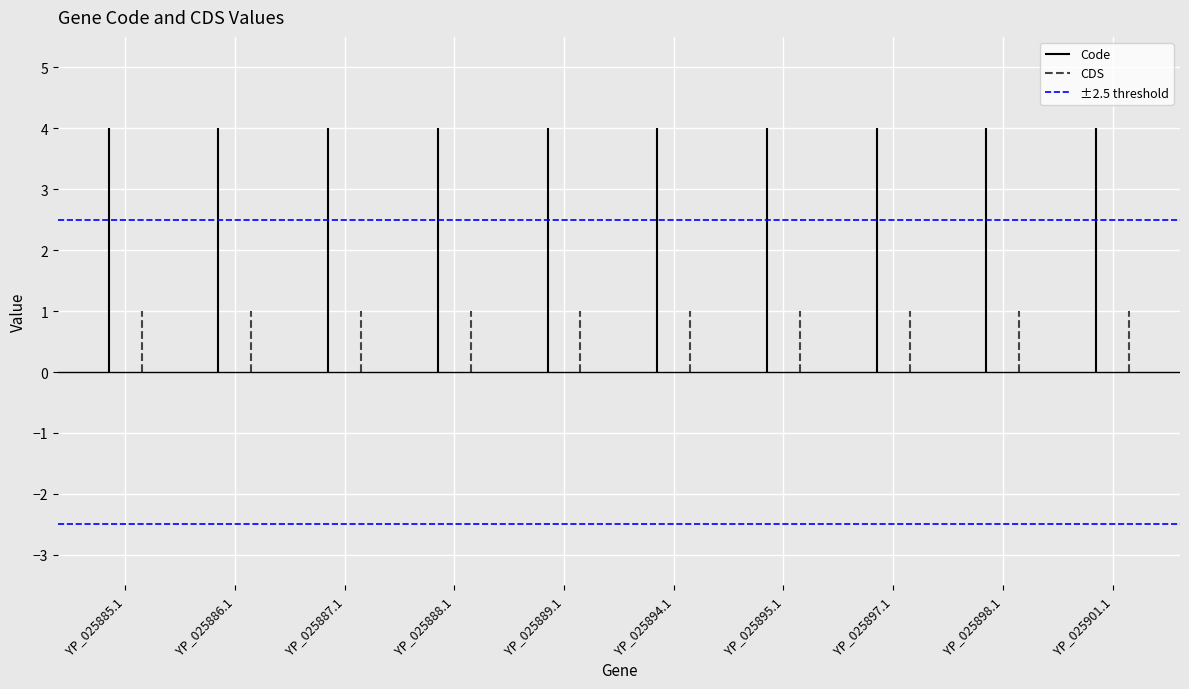

What is the total value across all series at YP_025888.1?

5